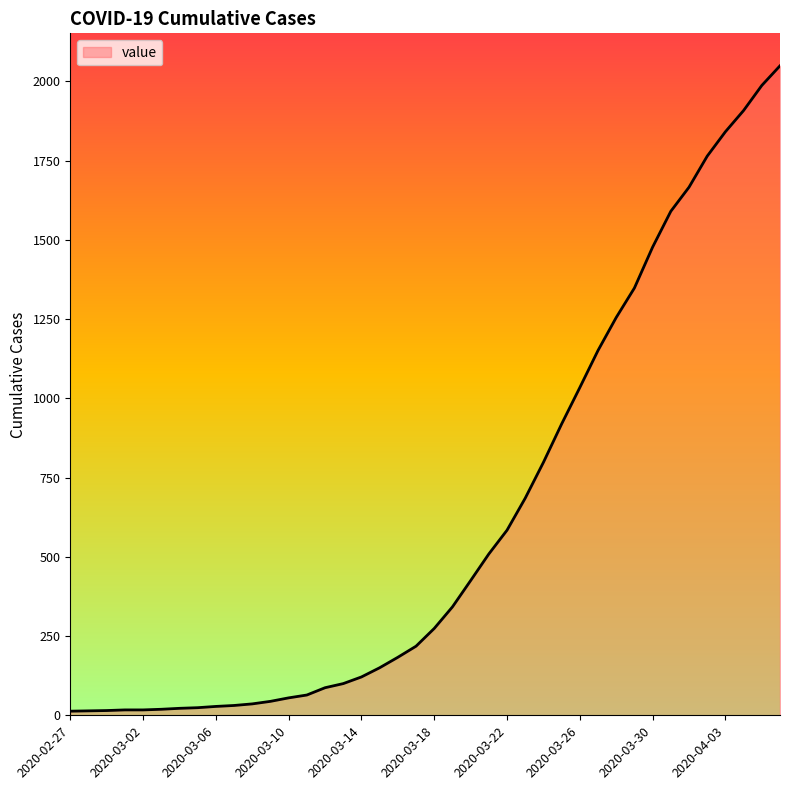

What is the difference between the maximum and minimum values?

2036